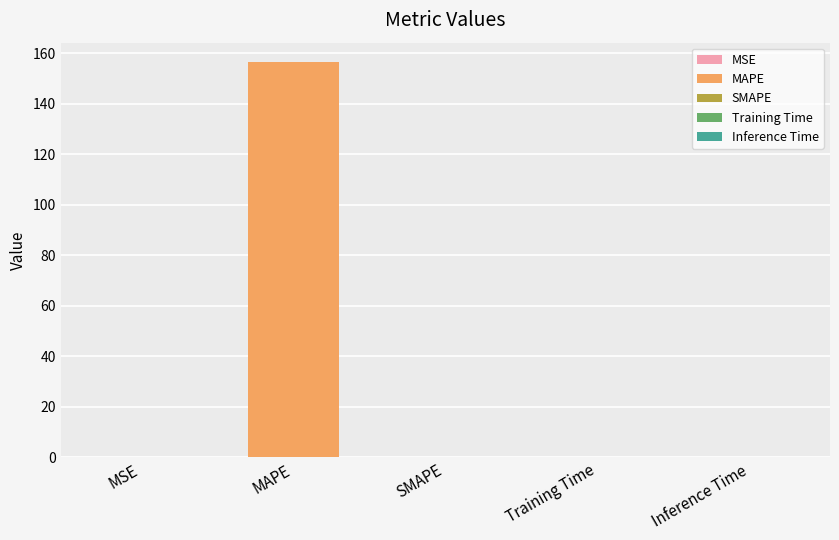

Reading right to left, extract all data points from this chart.

0.0	0.0	0.0	156.3	0.2